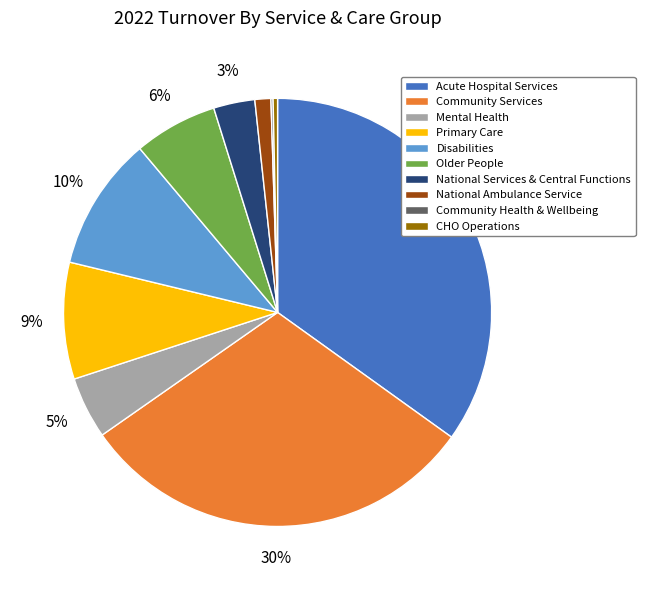

Is there a majority slice in this chart?

No